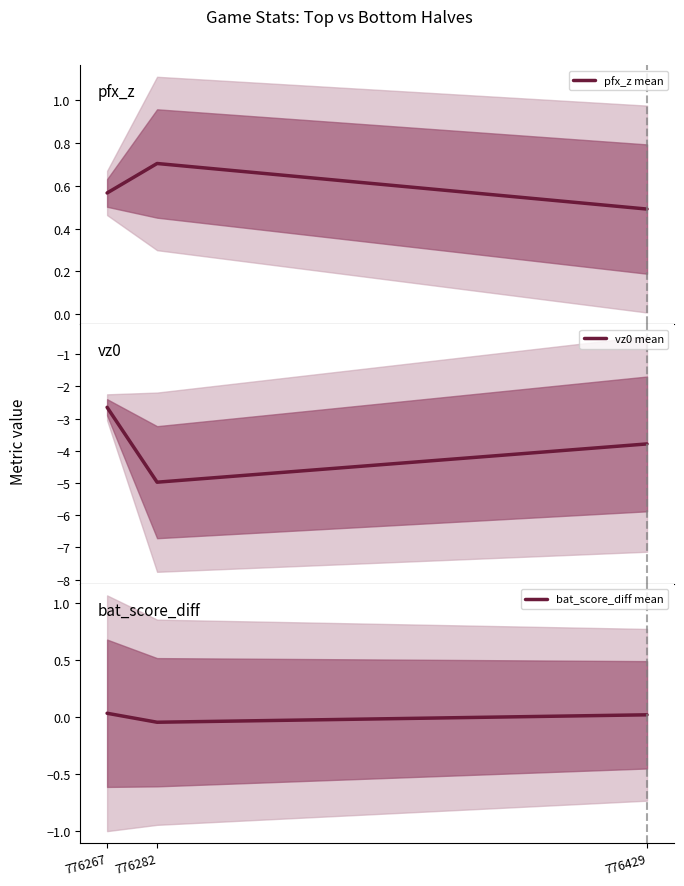

Does the chart display data point markers on the line(s)?

No